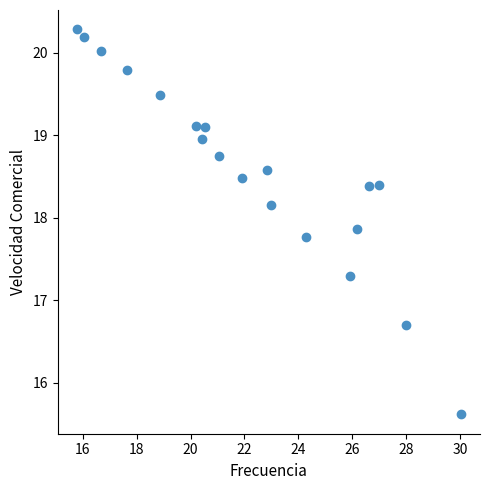

What is the range of Y values (max minus min)?

4.7